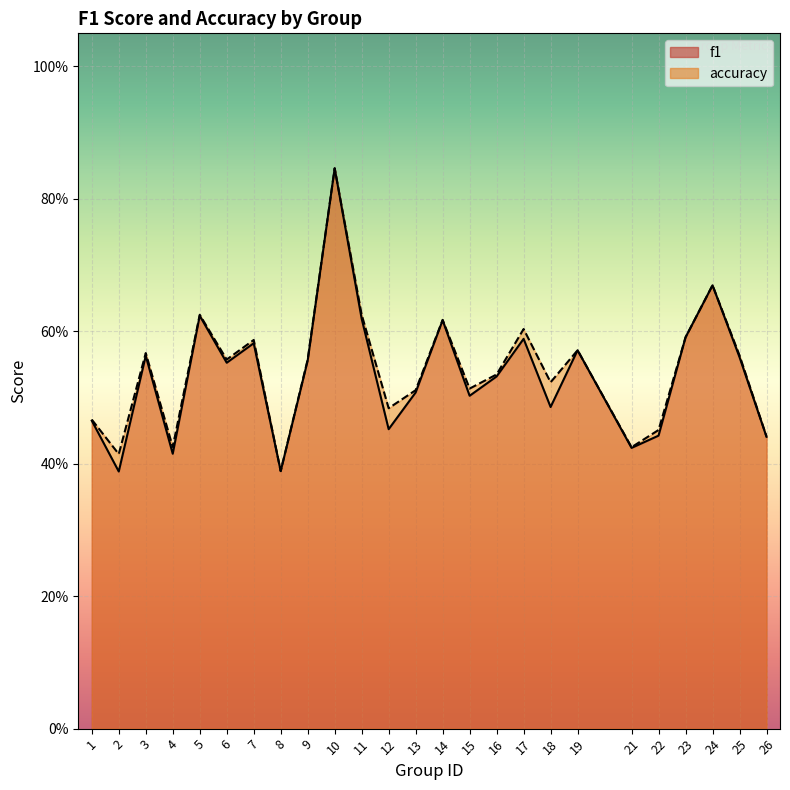

How many accuracy values are between 0 and 1?

25